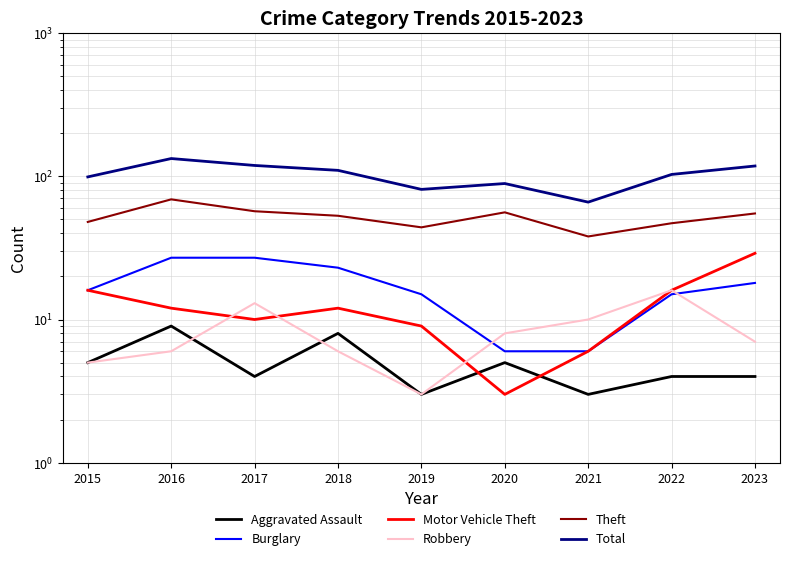

What is the sum of the Motor Vehicle Theft values at 2016 and 2019?

21